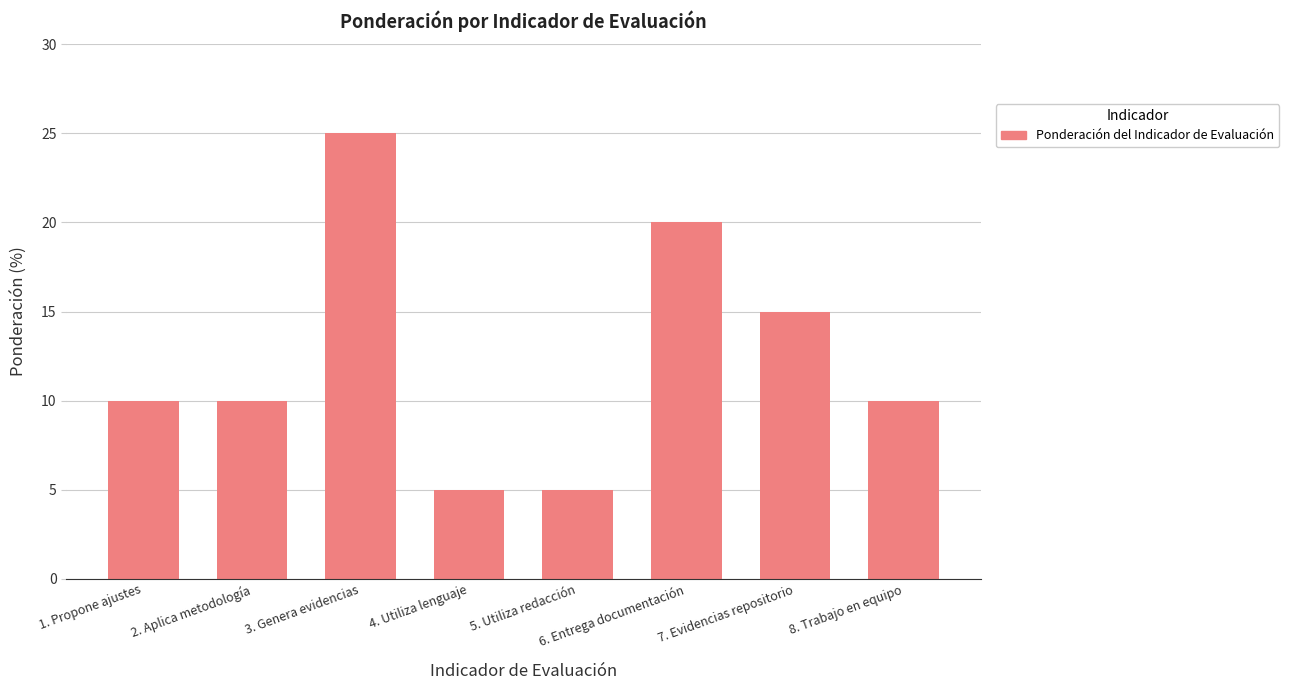

What is the value of the 8th bar from the left?

10